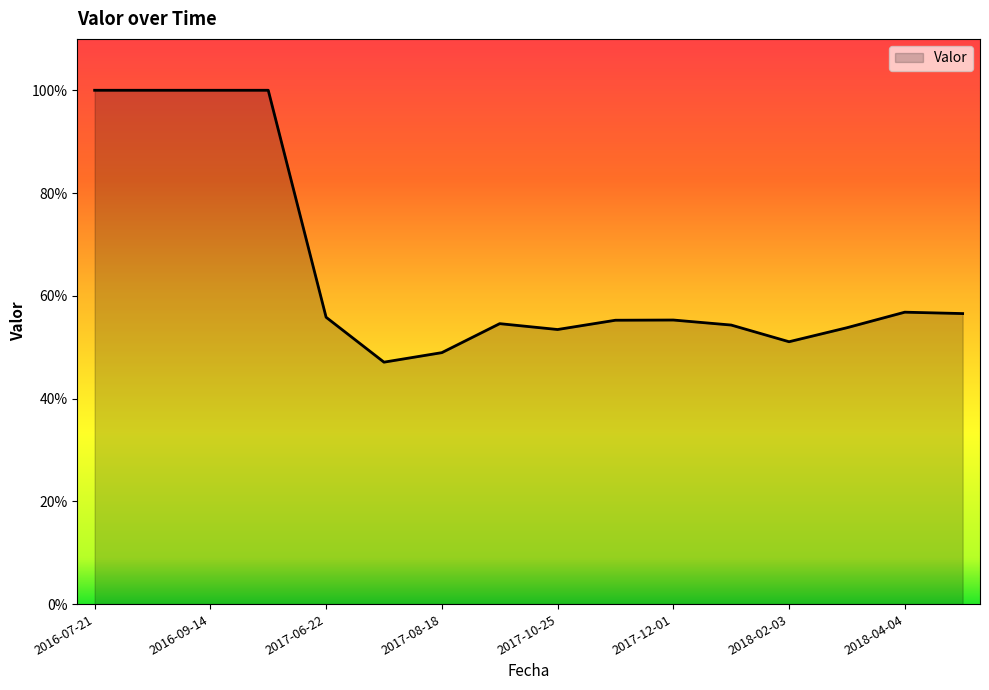

What is the greatest value displayed?

1.0